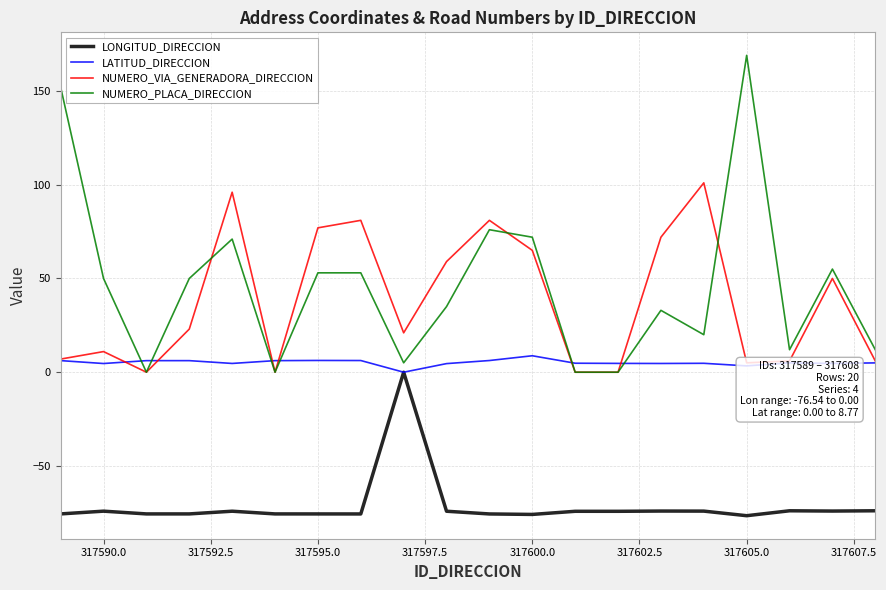

What is the greatest value displayed?

169.0